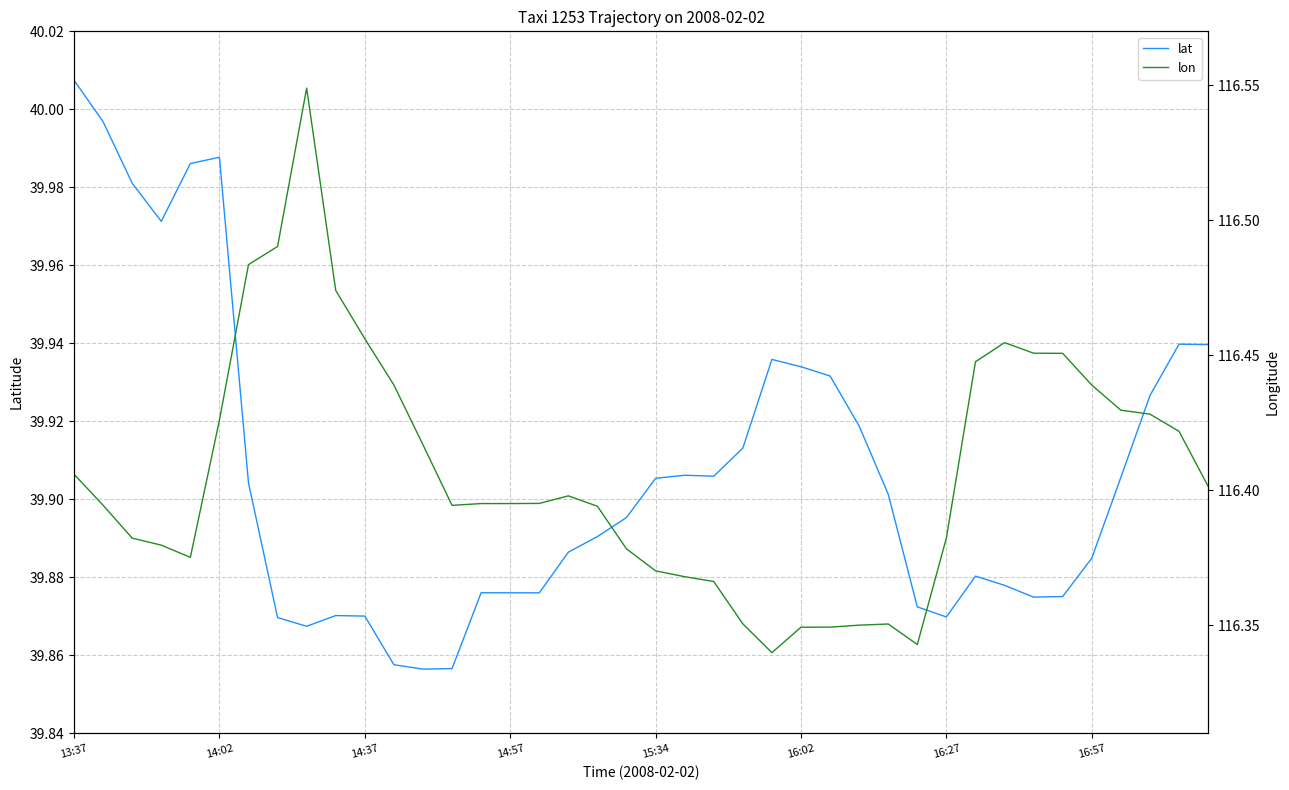

Reading left to right, transcribe all the data shown in this chart.

lat: 40.0	40.0	40.0	40.0	40.0	40.0	39.9	39.9	39.9	39.9	39.9	39.9	39.9	39.9	39.9	39.9	39.9	39.9	39.9	39.9	39.9	39.9	39.9	39.9	39.9	39.9	39.9	39.9	39.9	39.9	39.9	39.9	39.9	39.9	39.9	39.9	39.9	39.9	39.9	39.9
lon: 116.4	116.4	116.4	116.4	116.4	116.4	116.5	116.5	116.5	116.5	116.5	116.4	116.4	116.4	116.4	116.4	116.4	116.4	116.4	116.4	116.4	116.4	116.4	116.4	116.3	116.3	116.3	116.4	116.4	116.3	116.4	116.4	116.5	116.5	116.5	116.4	116.4	116.4	116.4	116.4